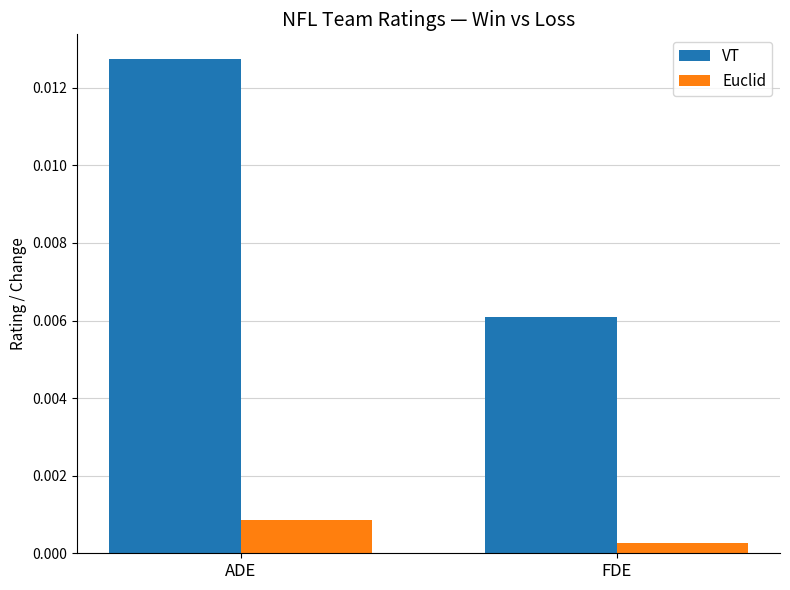

Which series has the widest spread of values?

VT